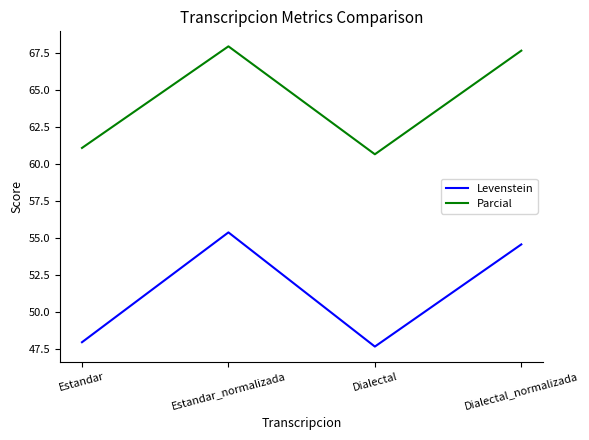

True or false: Levenstein and Parcial cross at least once.

False